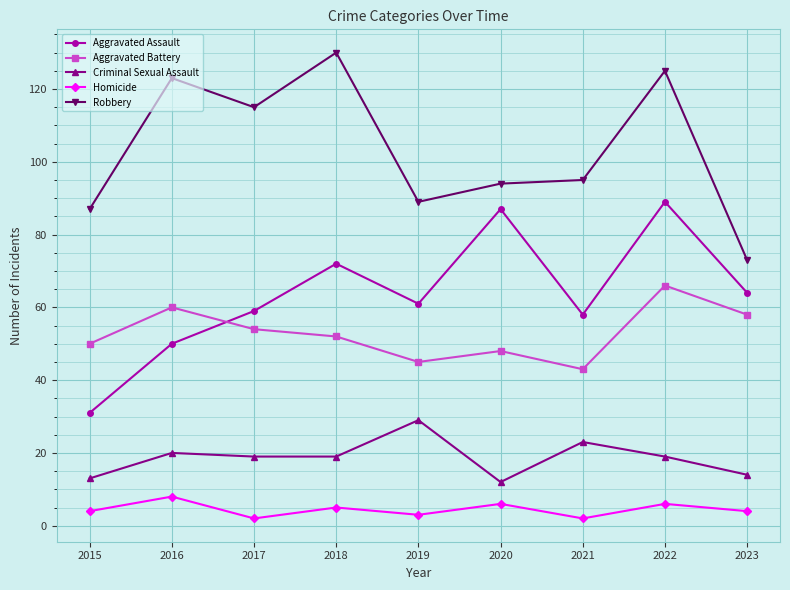

True or false: Aggravated Battery and Homicide cross at least once.

False